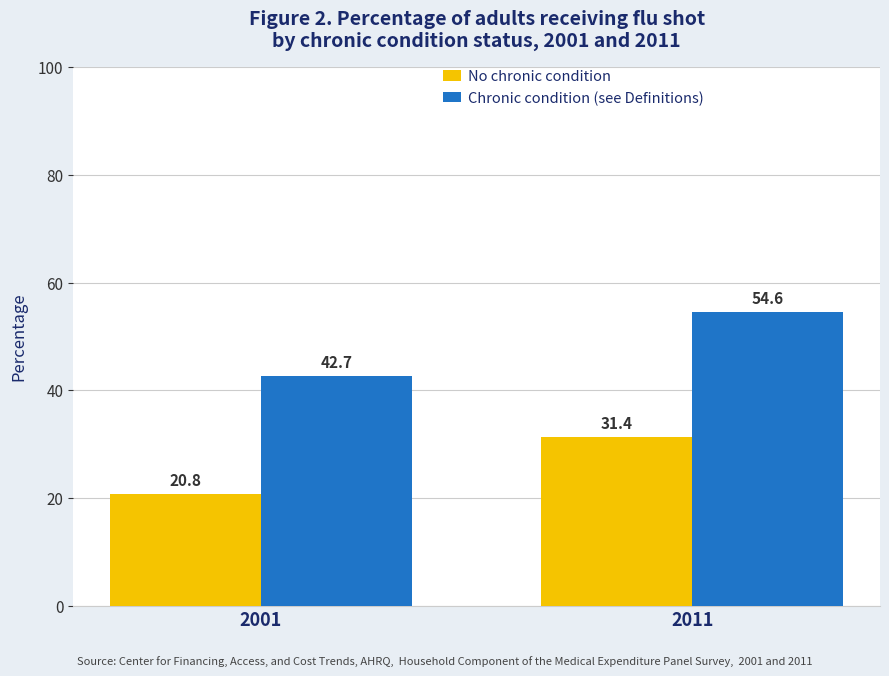

What is the sum of the No chronic condition values at 2001 and 2011?

52.2